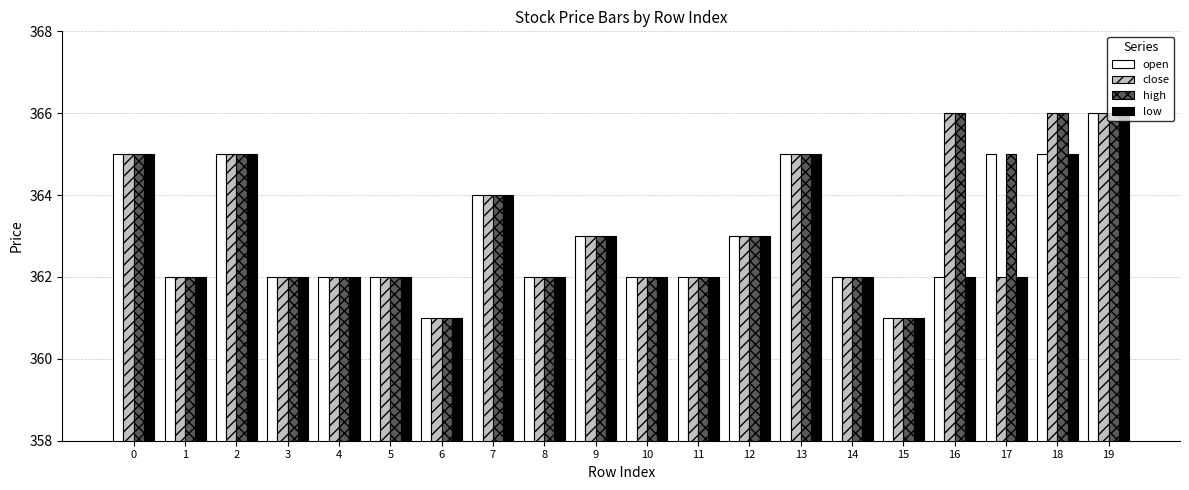

Is it true that low equals 362 at 17?

True